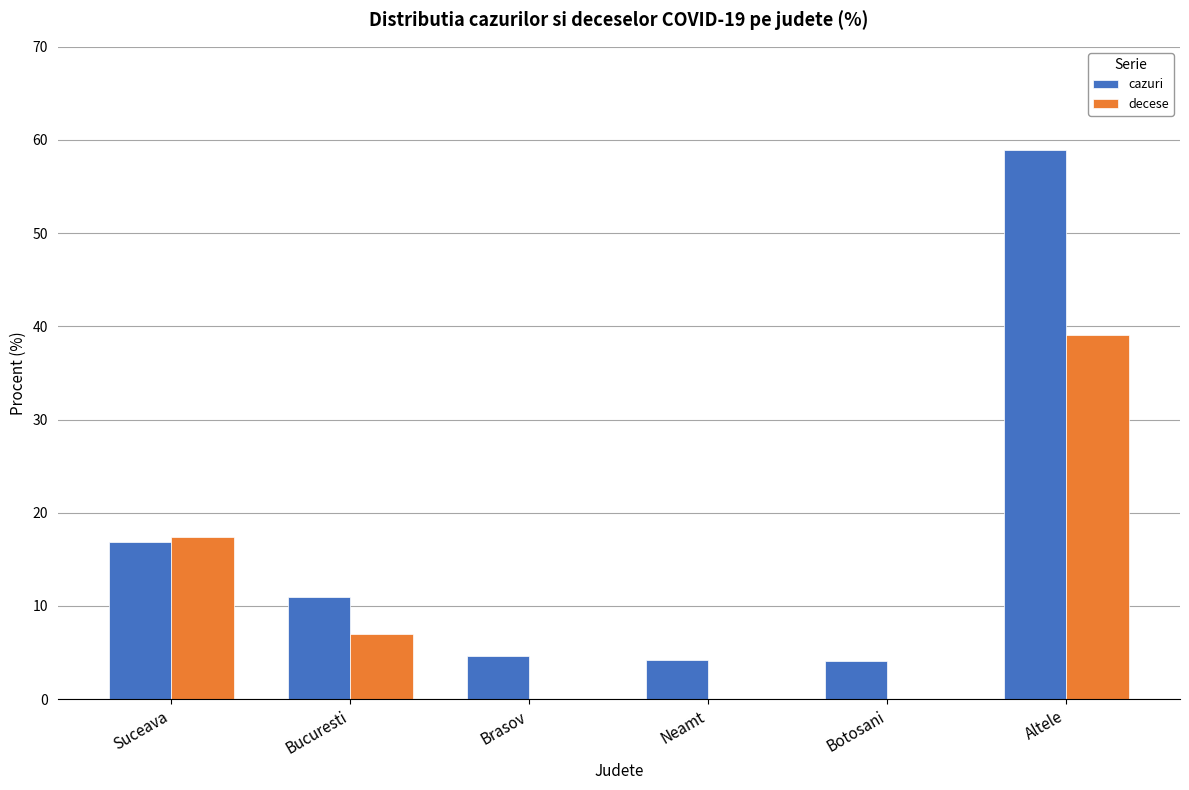

The decese series shows 0.0 at Botosani. True or false?

True